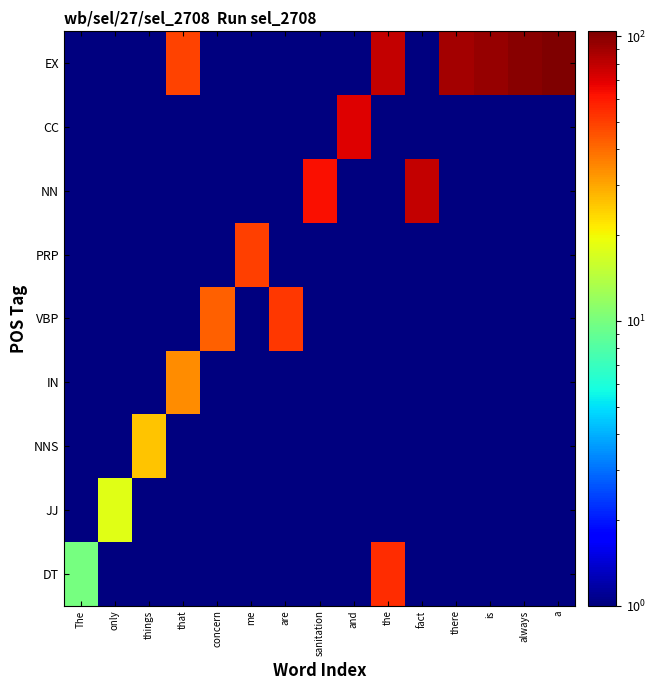

Reading left to right, list all the values displayed in this chart.

DT: The=10.0	only=0.5	things=0.3	that=0.2	concern=0.2	me=0.2	are=0.1	sanitation=0.1	and=0.1	the=55.0	fact=0.1	there=0.1	is=0.1	always=0.1	a=0.1
JJ: The=0.5	only=18.0	things=0.5	that=0.3	concern=0.2	me=0.2	are=0.2	sanitation=0.1	and=0.1	the=0.1	fact=0.1	there=0.1	is=0.1	always=0.1	a=0.1
NNS: The=0.3	only=0.5	things=26.0	that=0.5	concern=0.3	me=0.2	are=0.2	sanitation=0.2	and=0.1	the=0.1	fact=0.1	there=0.1	is=0.1	always=0.1	a=0.1
IN: The=0.2	only=0.3	things=0.5	that=34.0	concern=0.5	me=0.3	are=0.2	sanitation=0.2	and=0.2	the=0.1	fact=0.1	there=0.1	is=0.1	always=0.1	a=0.1
VBP: The=0.2	only=0.2	things=0.3	that=0.5	concern=42.0	me=0.5	are=52.0	sanitation=0.2	and=0.2	the=0.2	fact=0.1	there=0.1	is=0.1	always=0.1	a=0.1
PRP: The=0.2	only=0.2	things=0.2	that=0.3	concern=0.5	me=50.0	are=0.5	sanitation=0.3	and=0.2	the=0.2	fact=0.2	there=0.1	is=0.1	always=0.1	a=0.1
NN: The=0.1	only=0.2	things=0.2	that=0.2	concern=0.3	me=0.5	are=1.0	sanitation=63.0	and=0.3	the=0.2	fact=78.0	there=0.2	is=0.1	always=0.1	a=0.1
CC: The=0.1	only=0.1	things=0.2	that=0.2	concern=0.2	me=0.3	are=0.5	sanitation=1.0	and=71.0	the=0.3	fact=0.2	there=0.2	is=0.2	always=0.1	a=0.1
EX: The=0.1	only=0.1	things=0.1	that=49.0	concern=0.2	me=0.2	are=0.3	sanitation=0.5	and=1.0	the=79.0	fact=0.3	there=89.0	is=94.0	always=99.0	a=104.0